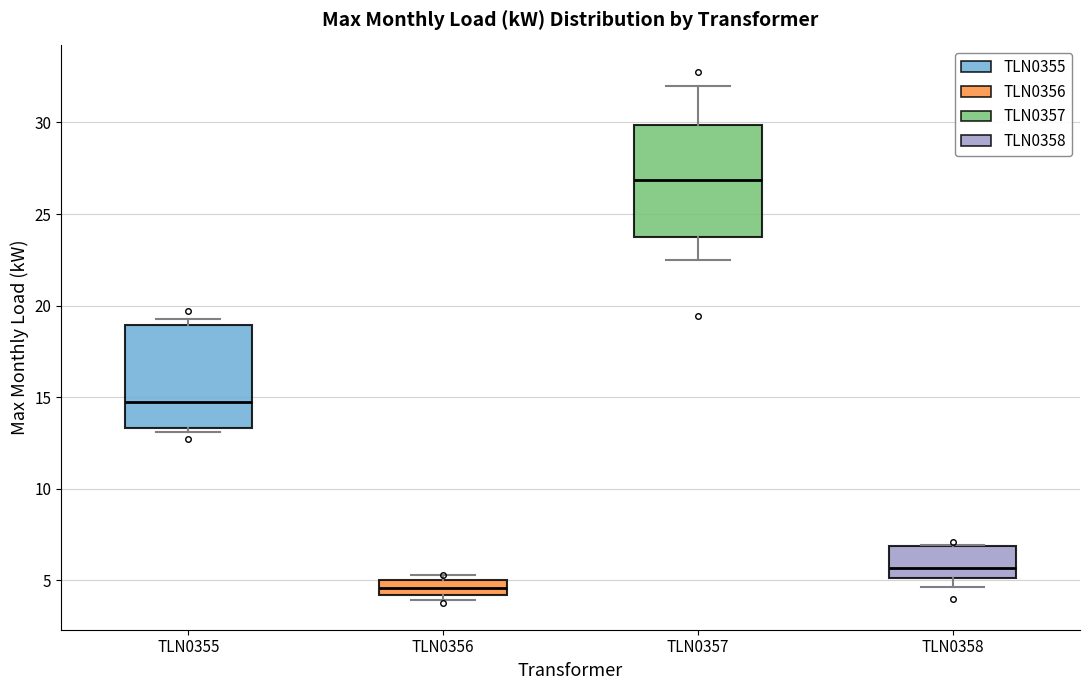

Reading left to right, transcribe this box plot: for each box, give where its median line is, the range the box spans, and where its two whiskers end, as read against the y-axis. The values are not printed on the chart, so give them approximately, as read against the axis.

TLN0355: median 15.0, box 13.5 to 19.0, whiskers 13.0 to 19.5
TLN0356: median 4.5, box 4.0 to 5.0, whiskers 4.0 (just below the box's lower edge) to 5.5
TLN0357: median 27.0, box 24.0 to 30.0, whiskers 22.5 to 32.0
TLN0358: median 5.5, box 5.0 to 7.0, whiskers 4.5 to 7.0